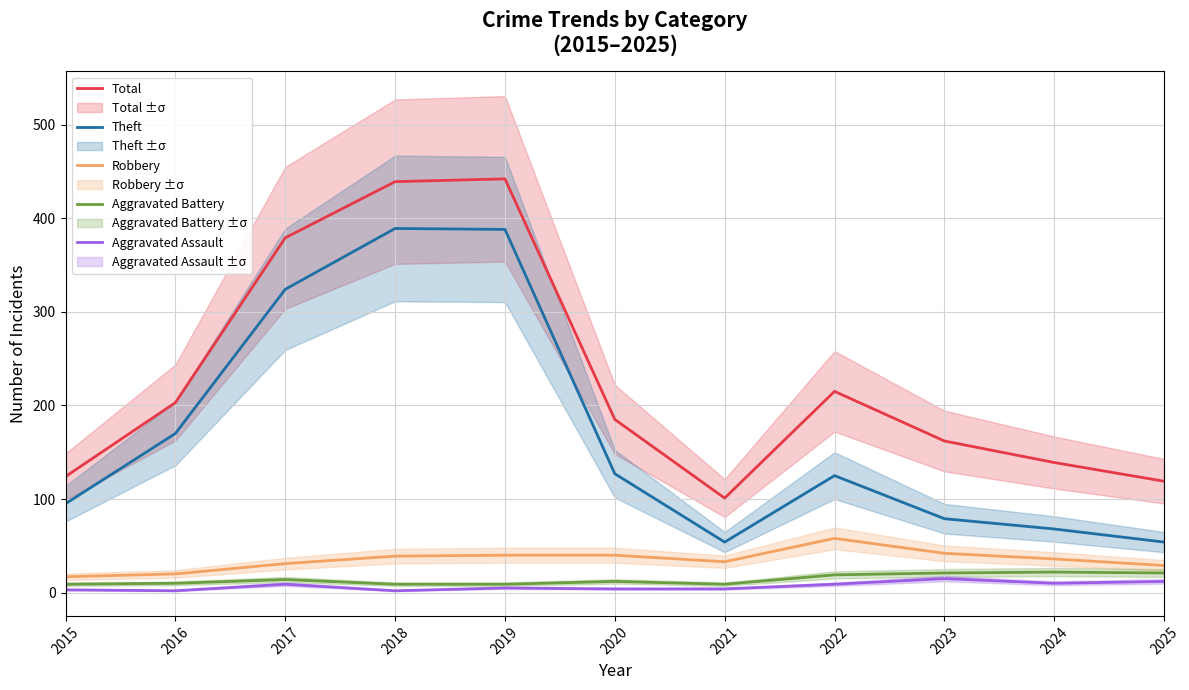

At 2018, list the series in order from largest to smallest.

Total, Theft, Robbery, Aggravated Battery, Aggravated Assault